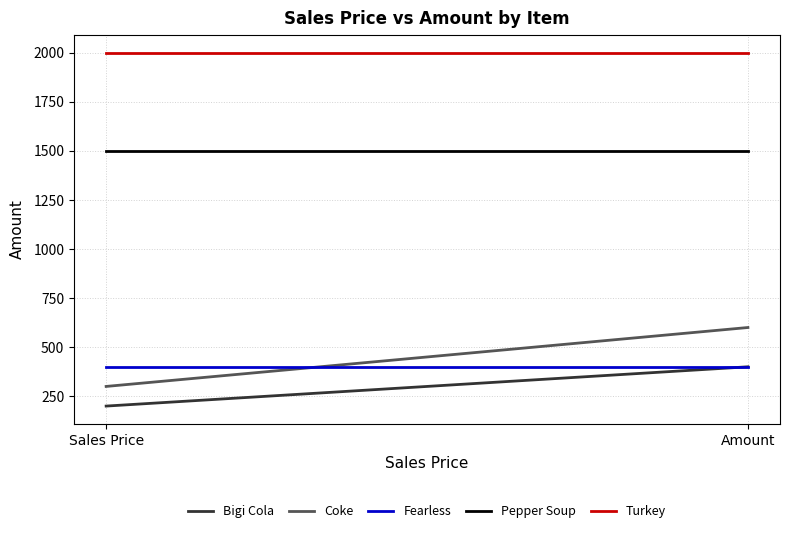

Where is Fearless nearest to the value 400?

Sales Price